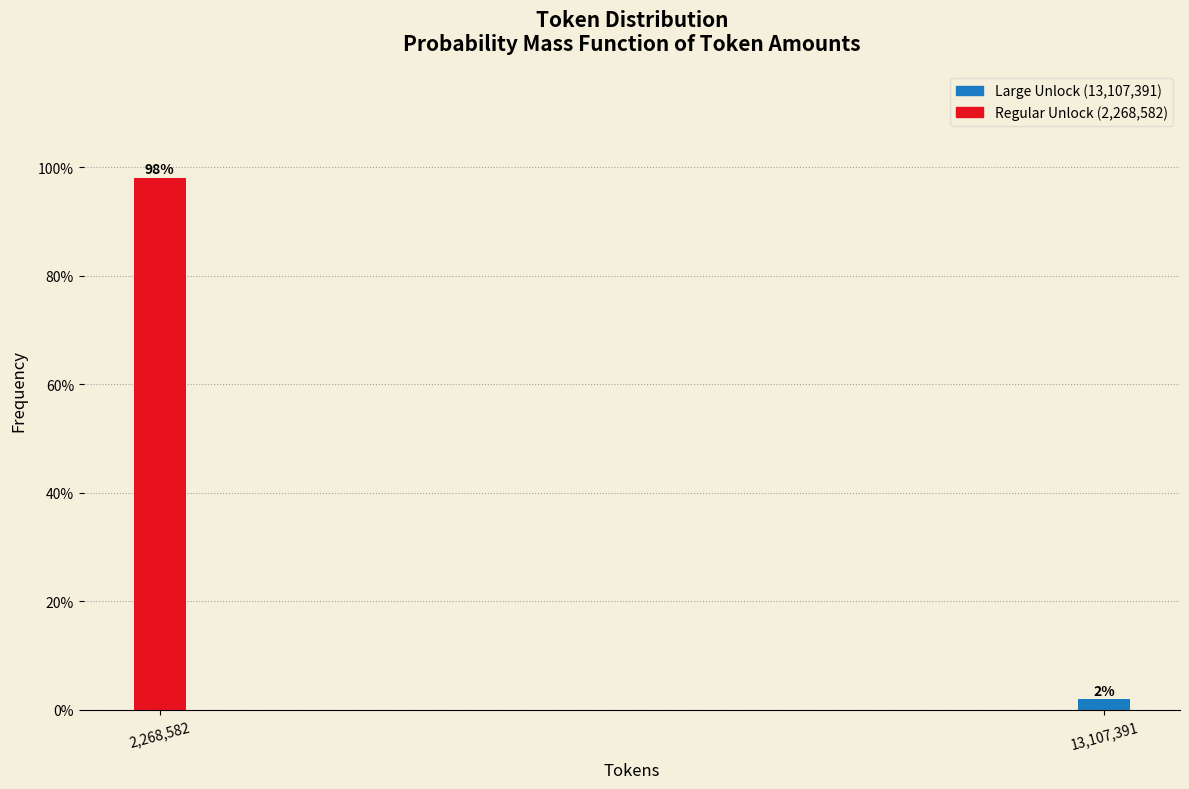

What value does the data have at 2,268,582?

98.1